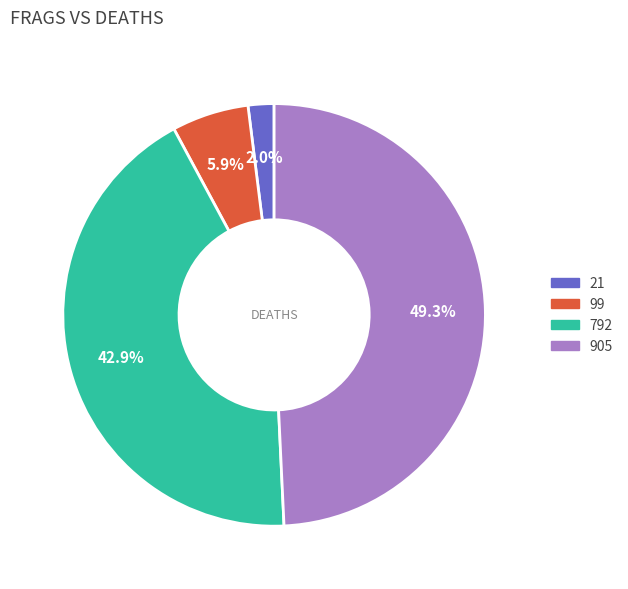

Count the number of slices in the pie.

4